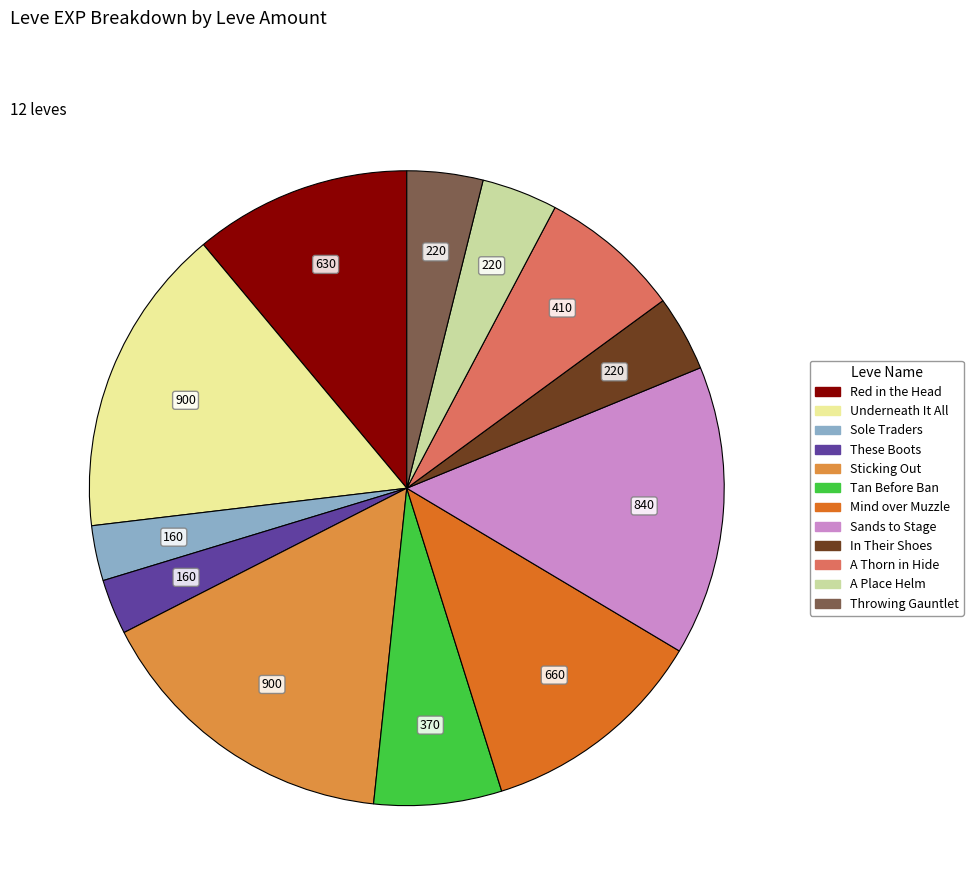

Count the number of slices in the pie.

12